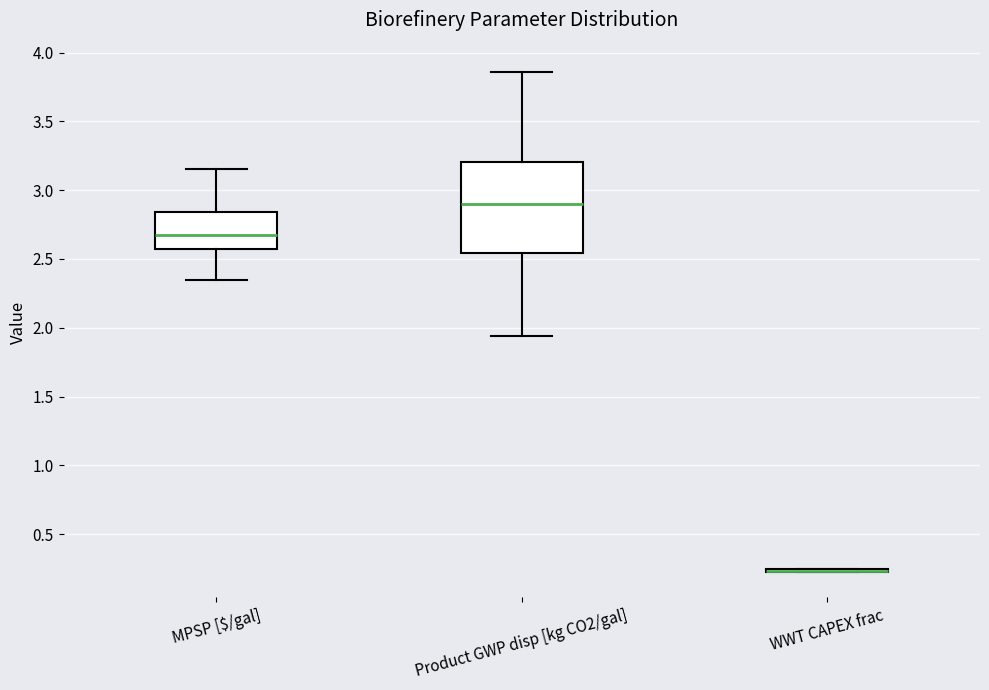

Reading left to right, transcribe this box plot: for each box, give where its median line is, the range the box spans, and where its two whiskers end, as read against the y-axis. The values are not printed on the chart, so give them approximately, as read against the axis.

MPSP [$/gal]: median 2.65, box 2.55 to 2.85, whiskers 2.35 to 3.15
Product GWP disp [kg CO2/gal]: median 2.90, box 2.55 to 3.20, whiskers 1.95 to 3.85
WWT CAPEX frac: box collapsed to a line at 0.25, whiskers 0.20 to 0.25